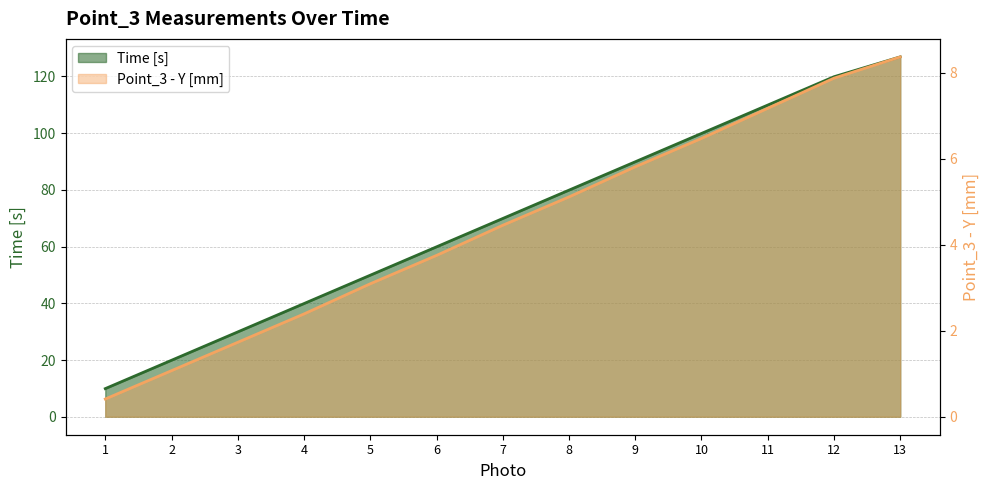

The value of Time [s] at 7 is 69.9. True or false?

True